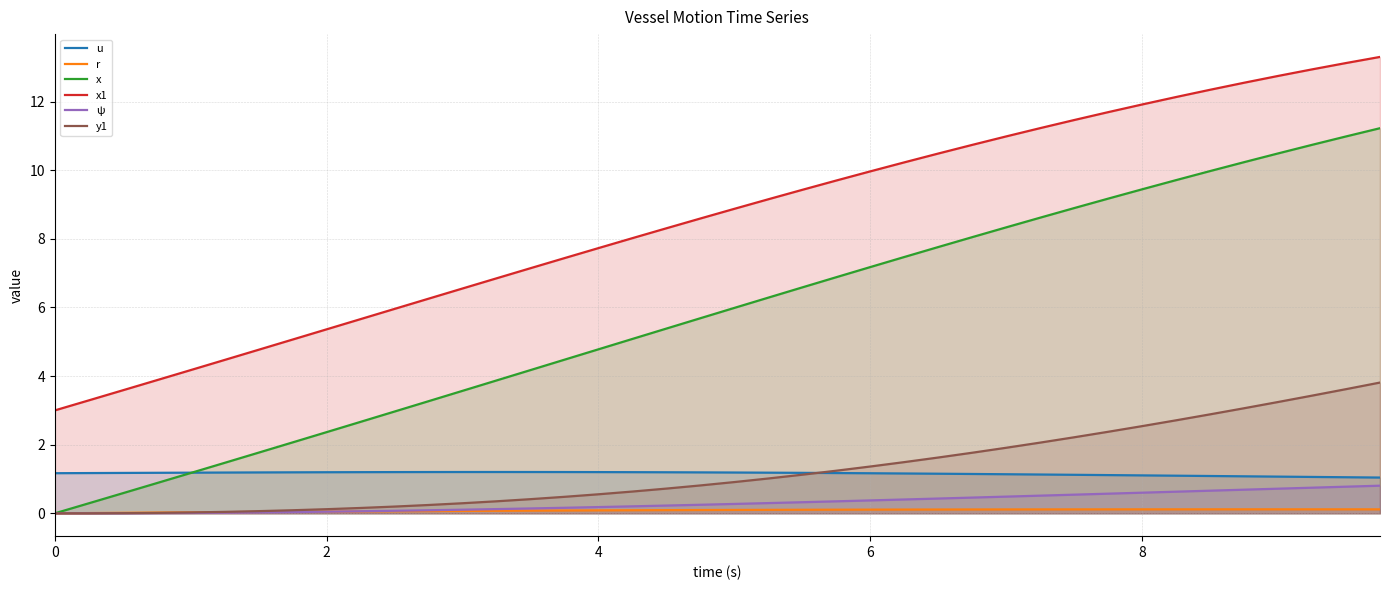

Which series has the largest total across all categories?

x1